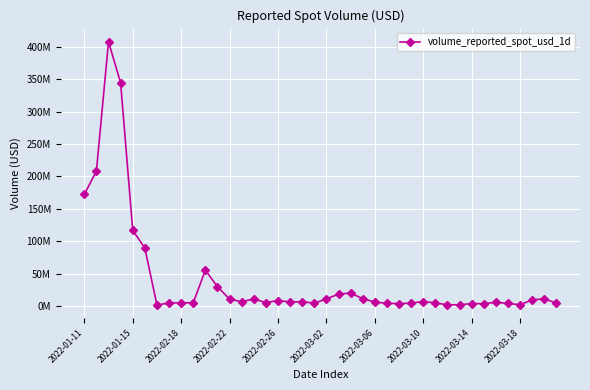

Is this an area chart (filled region under the line)?

No